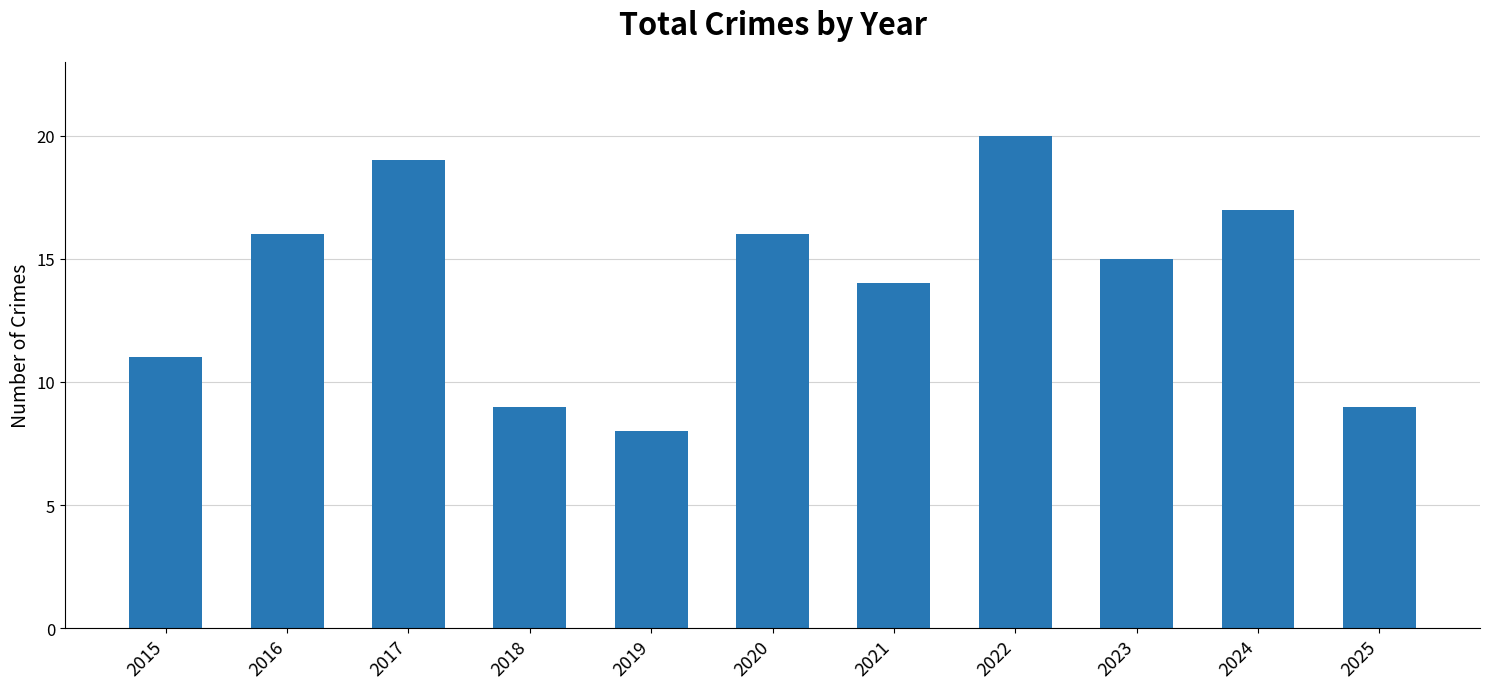

What is the average value?

14